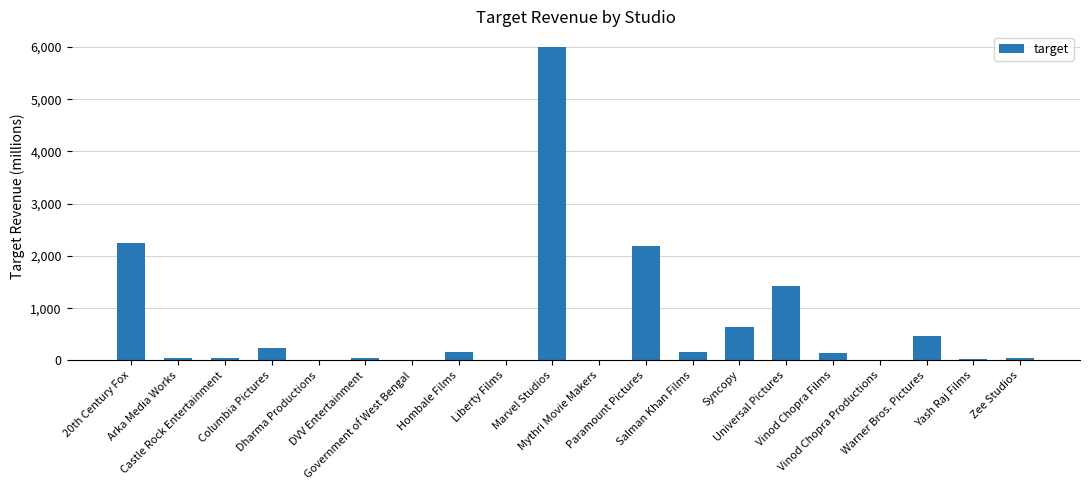

What is the greatest value displayed?

6000.0